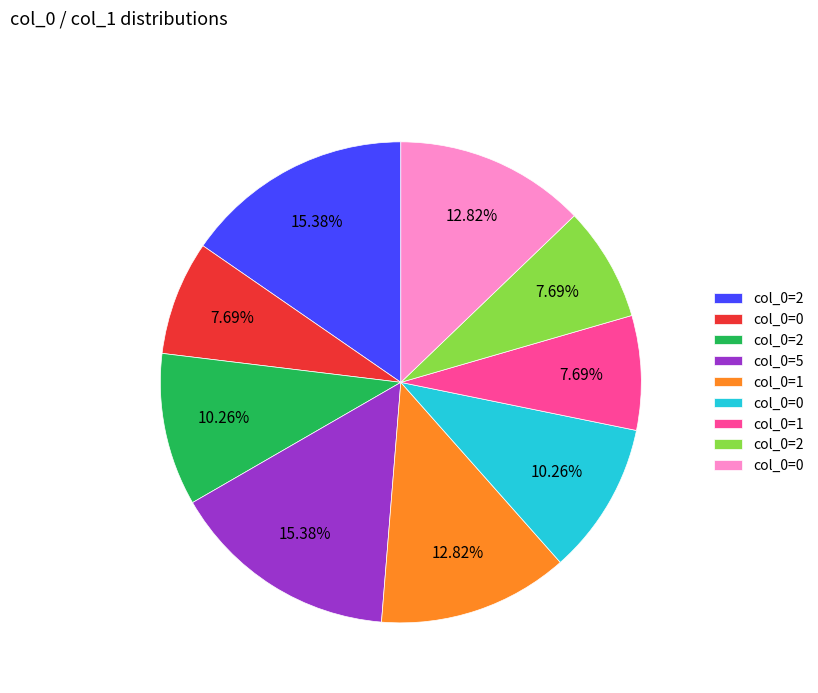

Is there any slice that represents more than half of the pie?

No